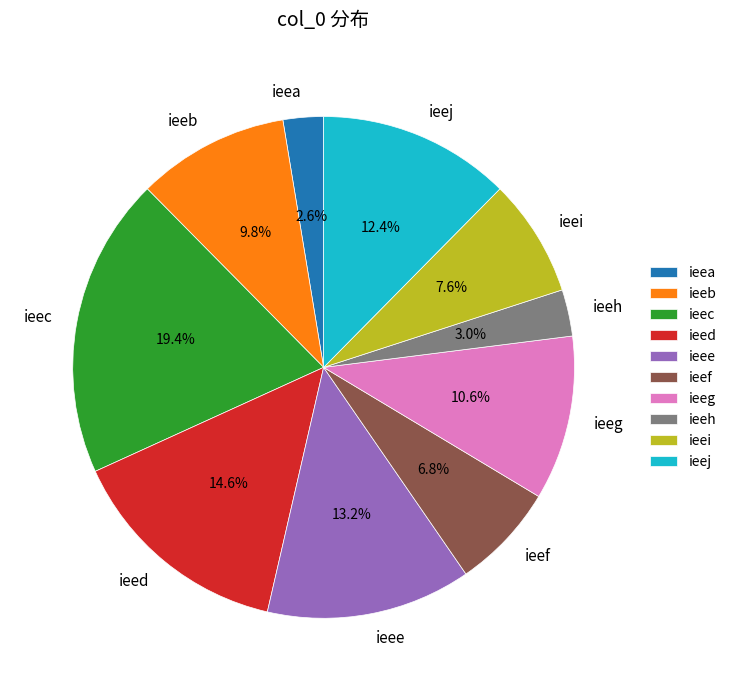

Is the sum of ieej and ieec greater than half?

No